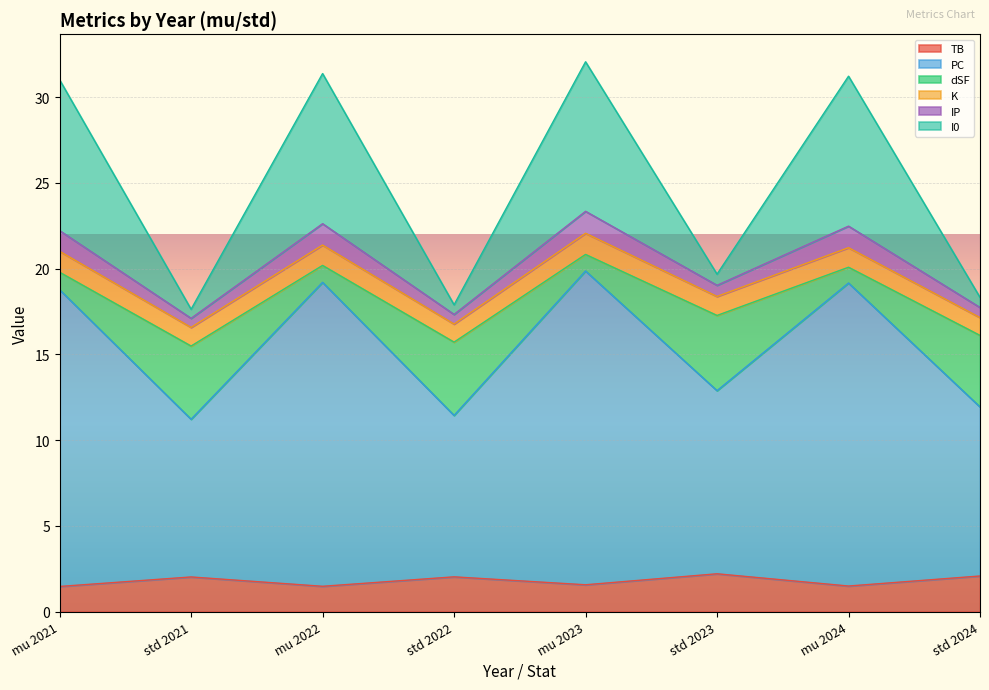

What is the total value across all series at mu 2023?

32.1